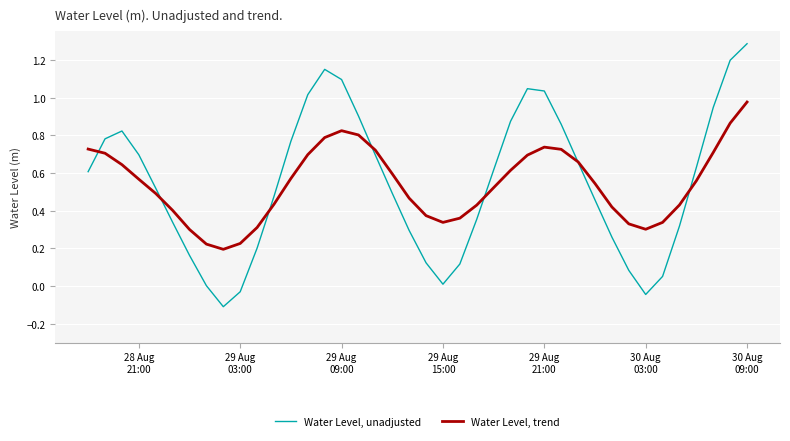

What is the minimum value shown in the chart?

-0.1